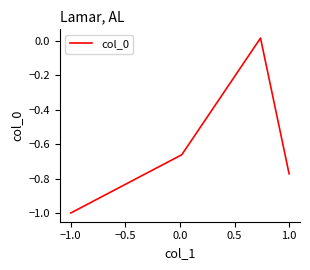

How many values are below zero?

3